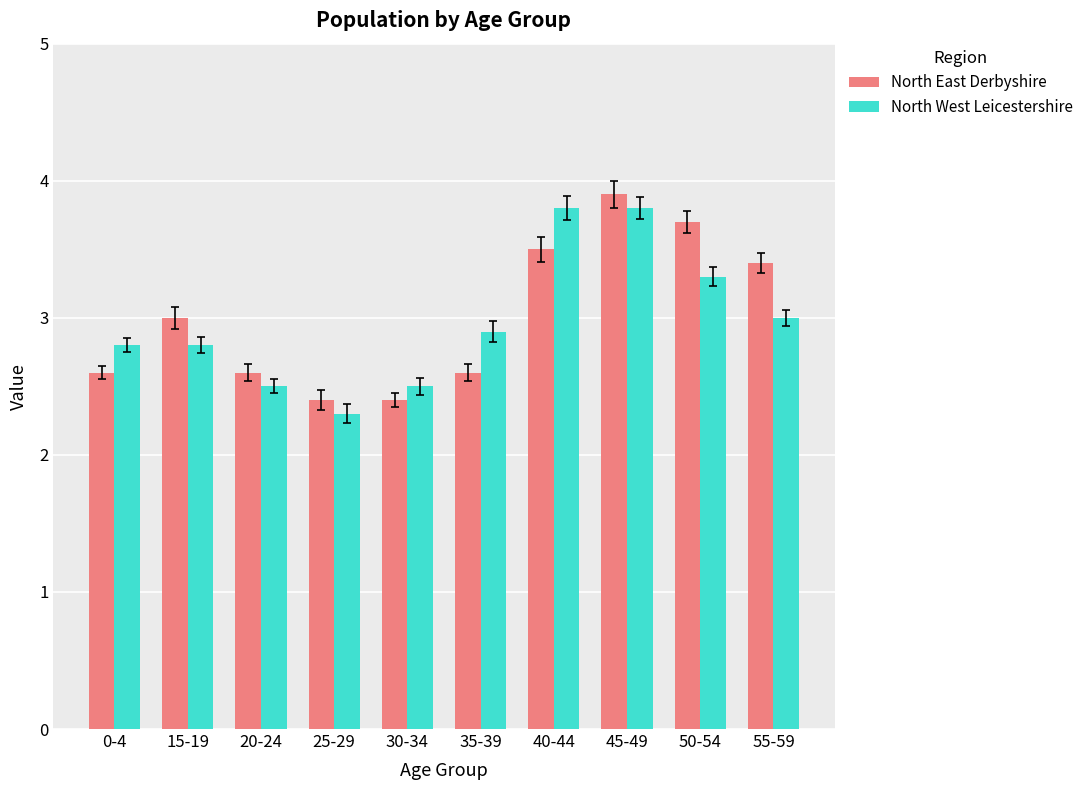

The North West Leicestershire series shows 2.8 at 0-4. True or false?

True